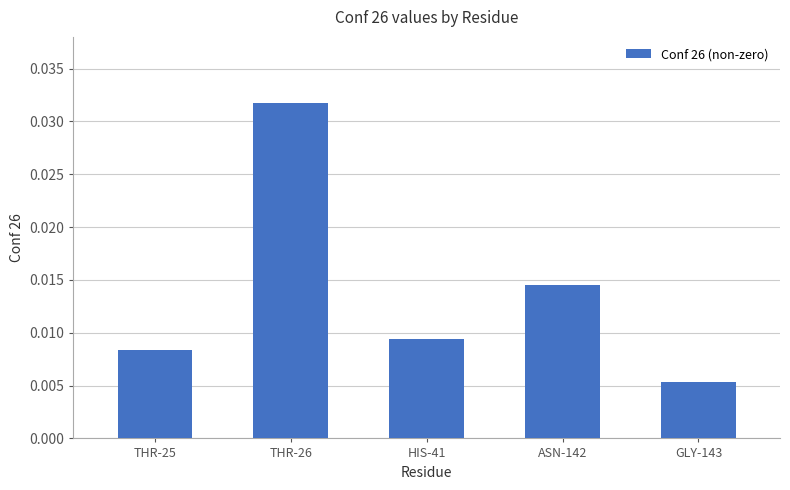

Rank the categories by value from highest to lowest.

THR-26, ASN-142, HIS-41, THR-25, GLY-143